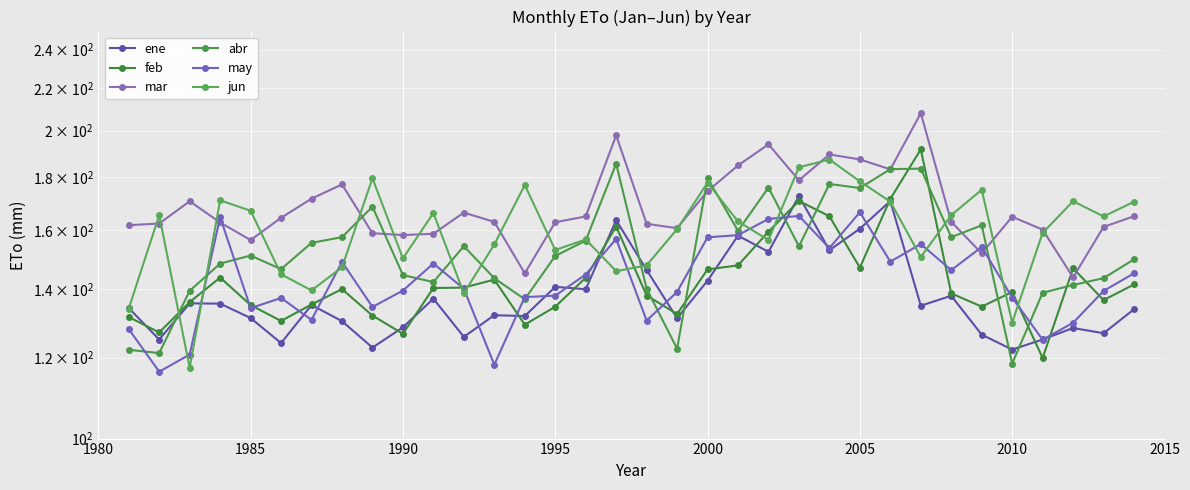

True or false: may has a value of 190.6 at 18.

False